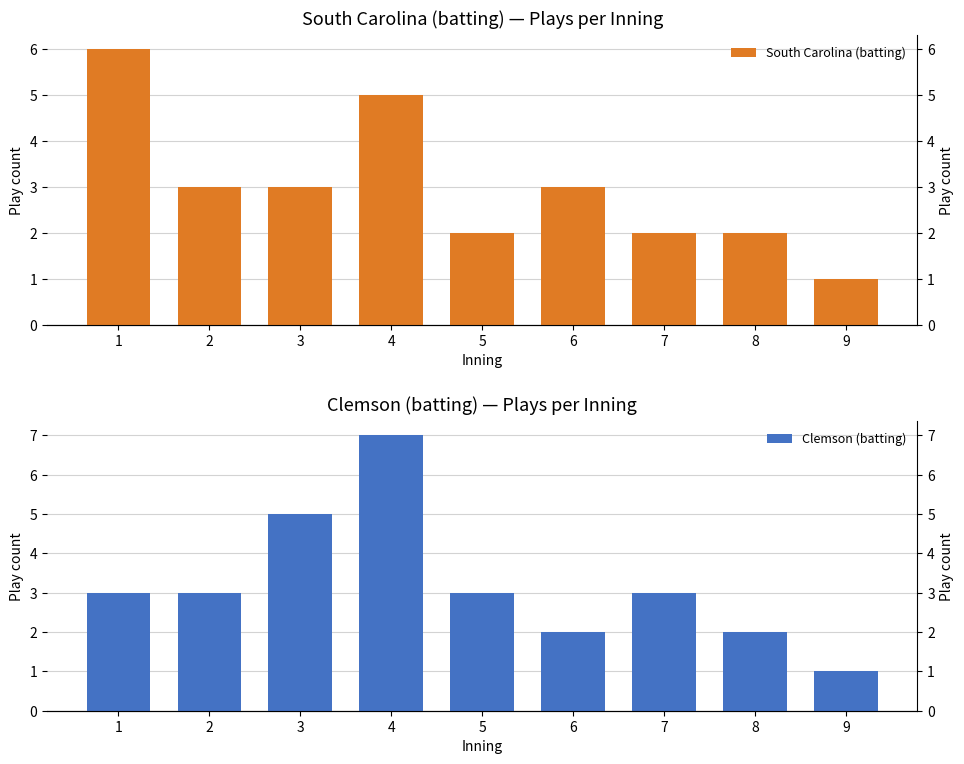

Is it true that Clemson (batting) equals 3 at 7?

True